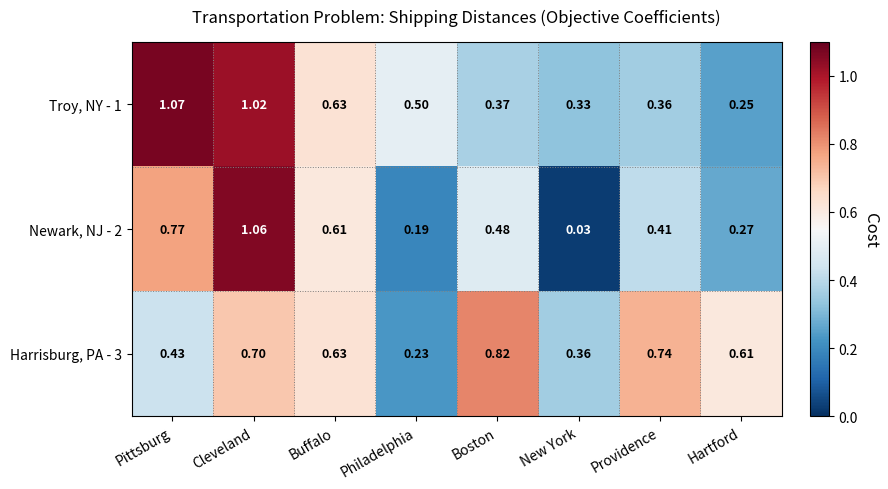

Where is Troy, NY - 1 nearest to the value 0?

Hartford